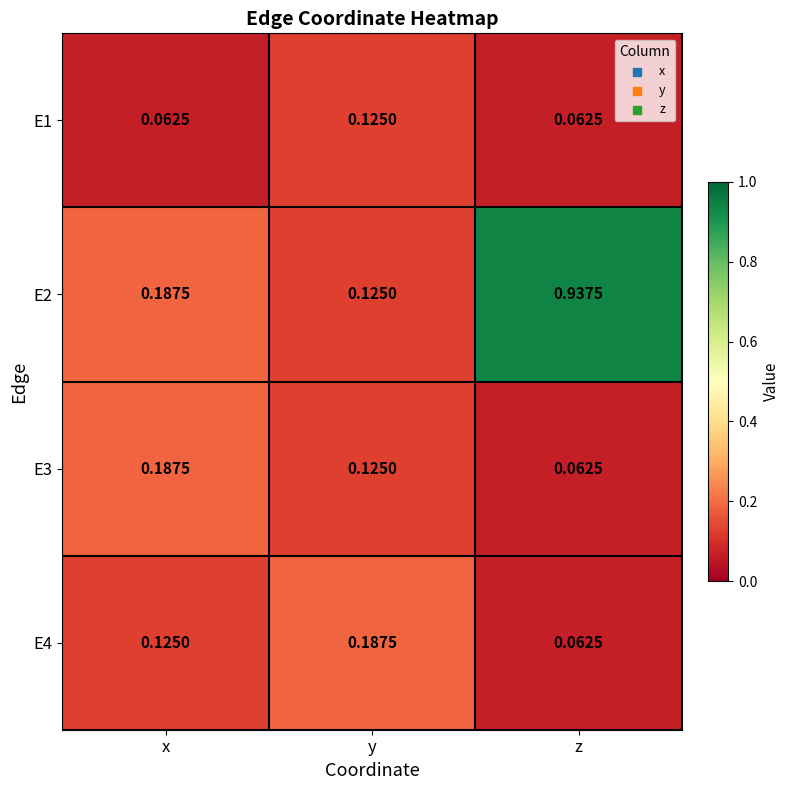

At how many categories does at least one series exceed 0?

3